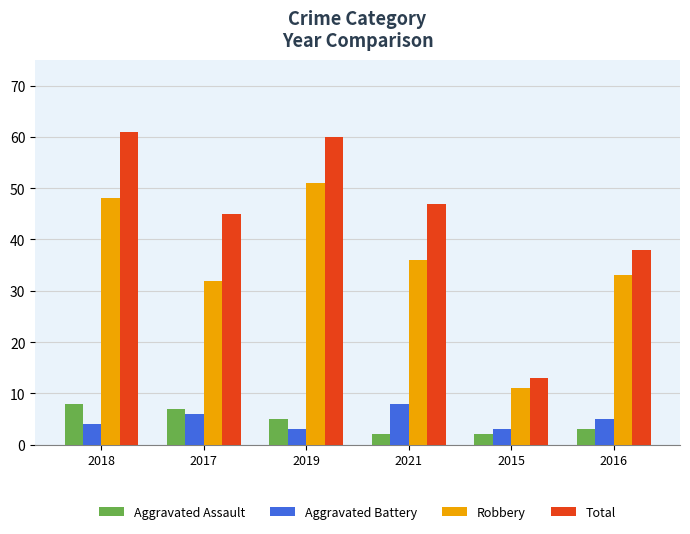

How many bars are there in total?

24